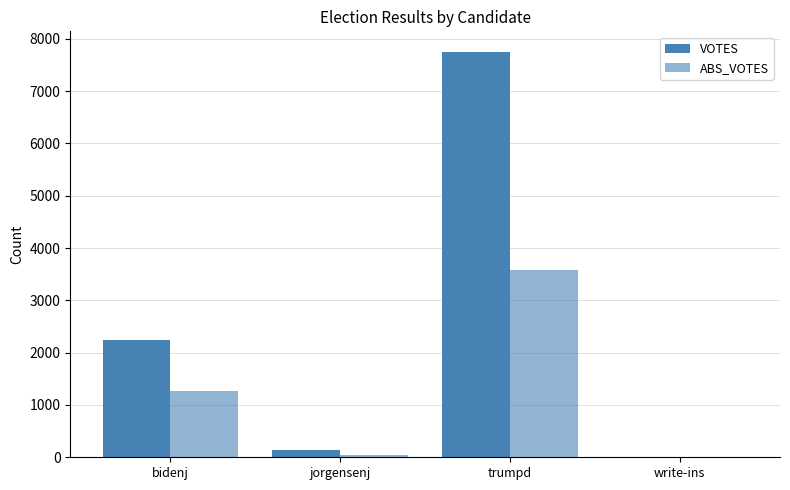

What is the sum of all VOTES values?

10136